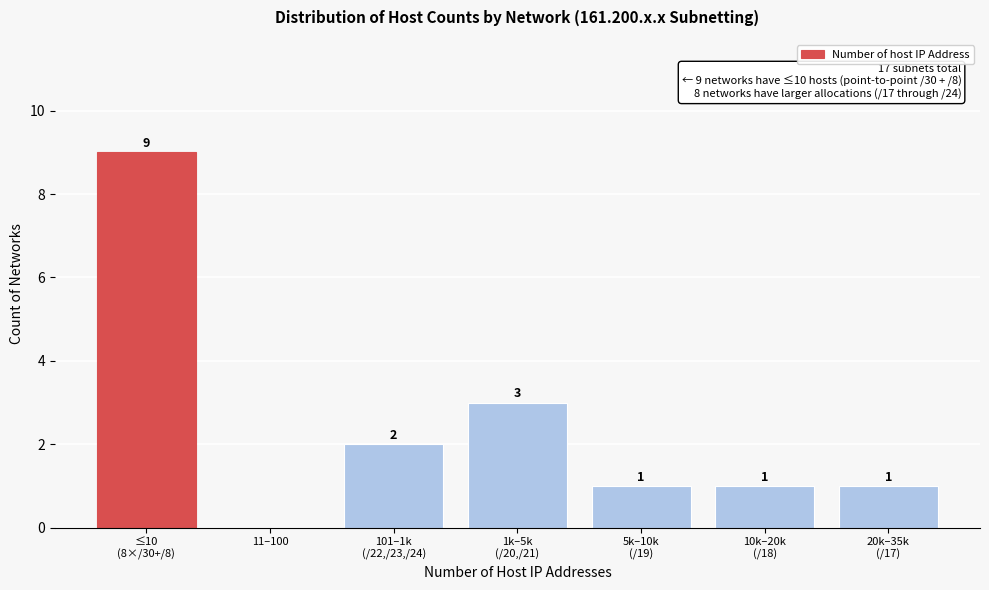

The chart shows a value of 4 at 11–100. True or false?

False